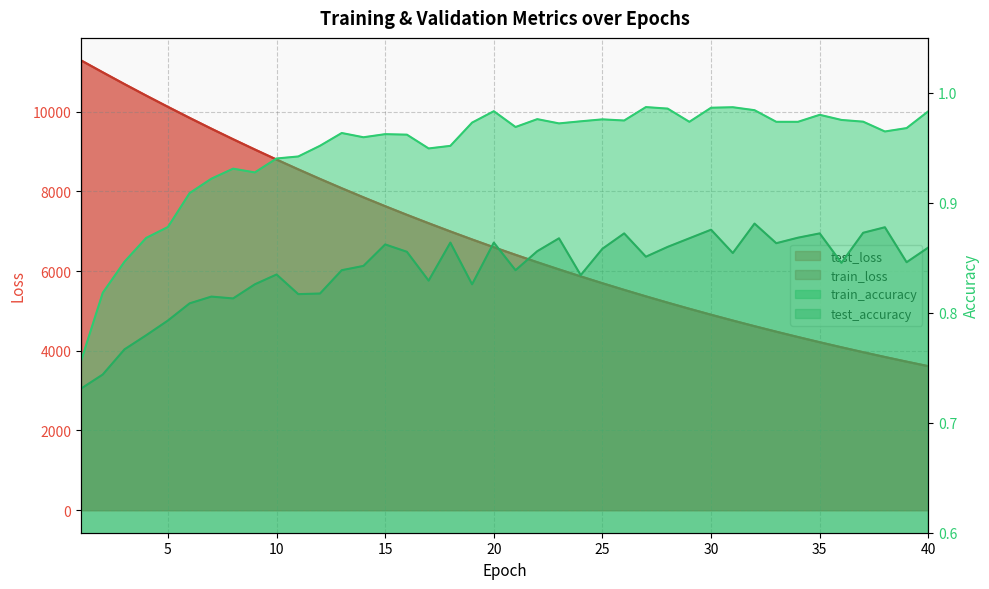

Which series changed the most between 15 and 18?

train_loss